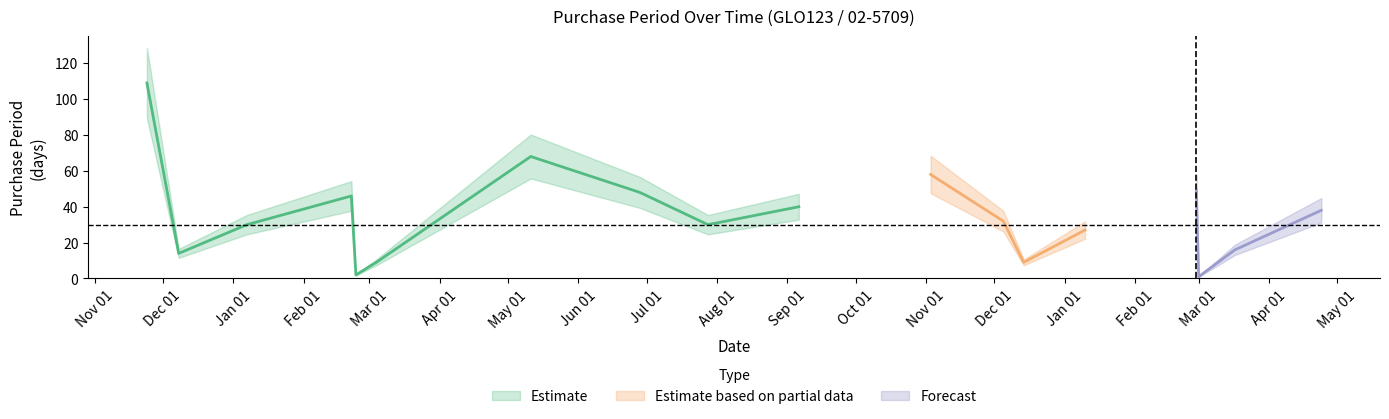

What is the average value?

35